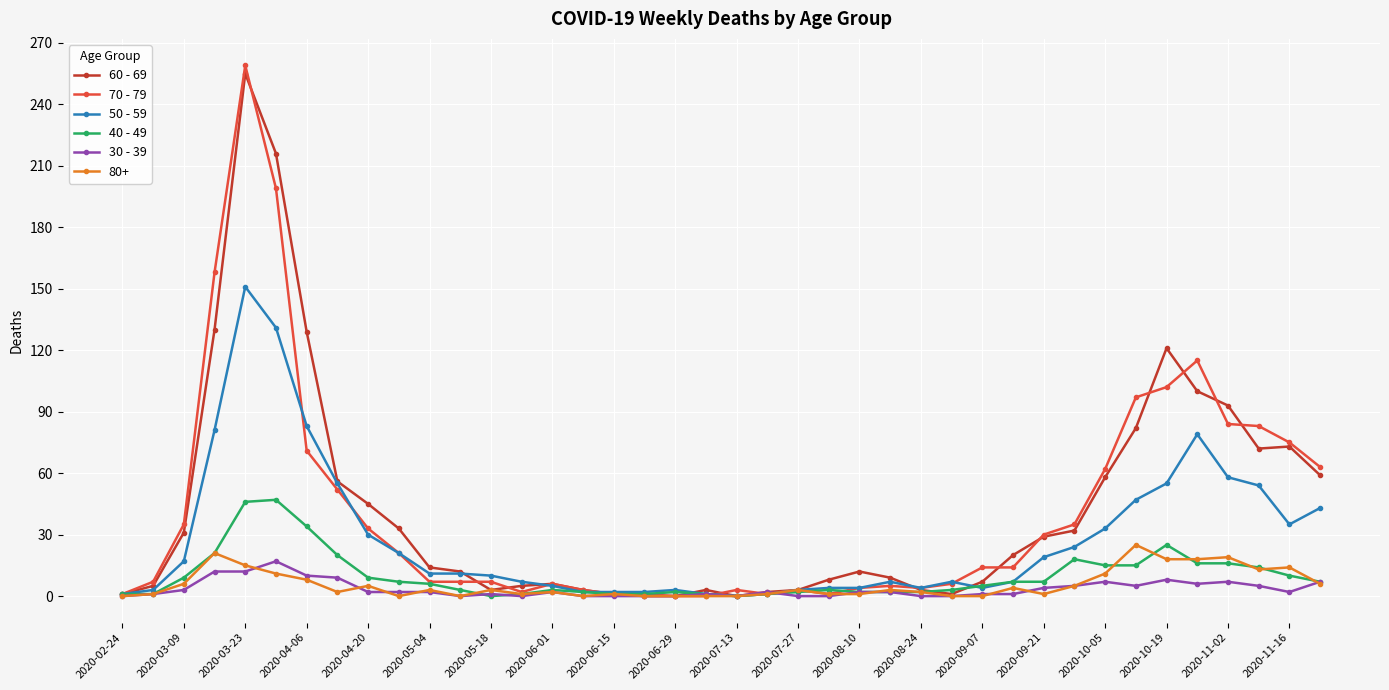

What is the maximum value shown in the chart?

259